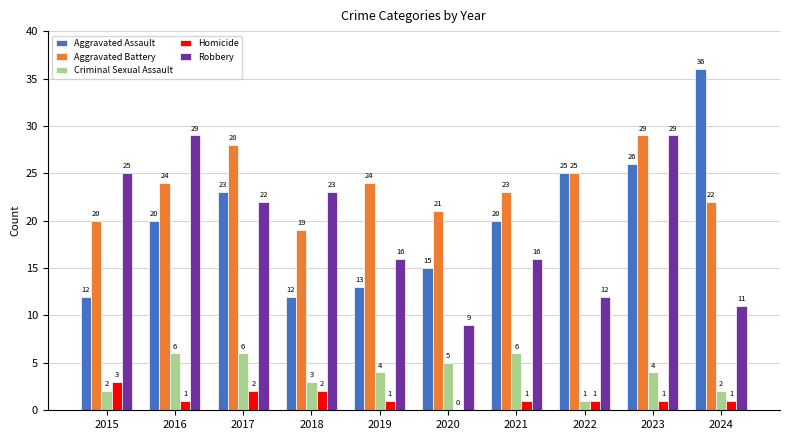

Is it true that Criminal Sexual Assault equals 2 at 2020?

False